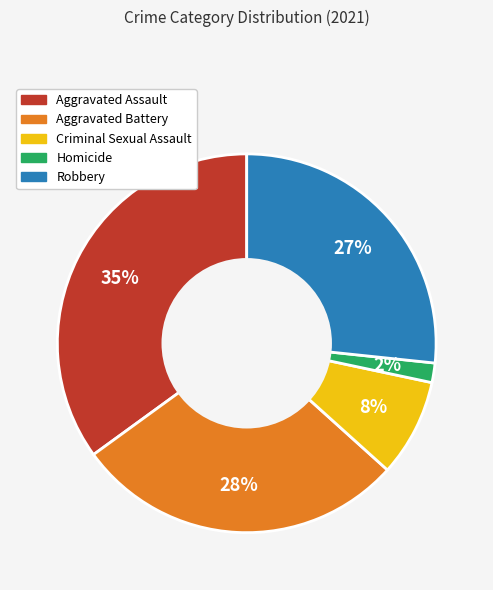

Is it true that Aggravated Assault is 35% of the pie?

True